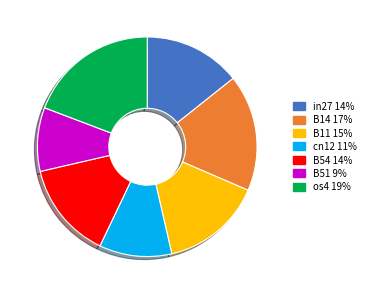

Is it true that B54 is 1% of the pie?

False